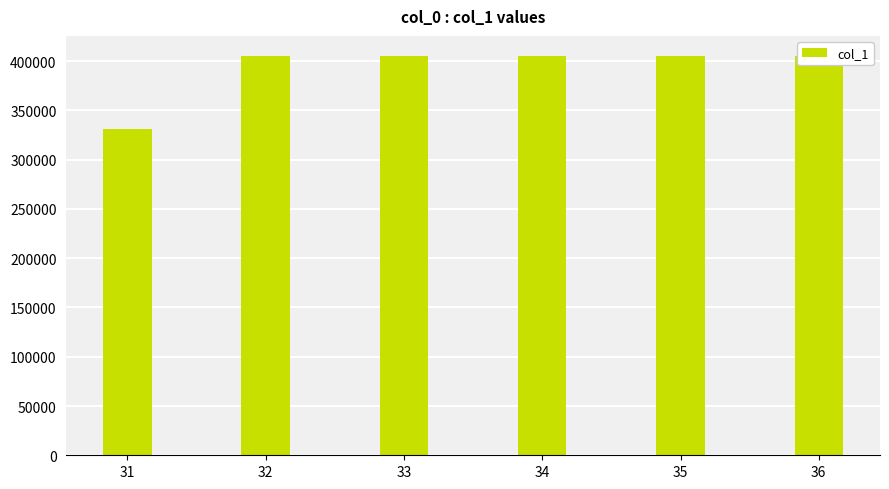

List the labels in order of value, largest first.

32, 33, 34, 35, 36, 31